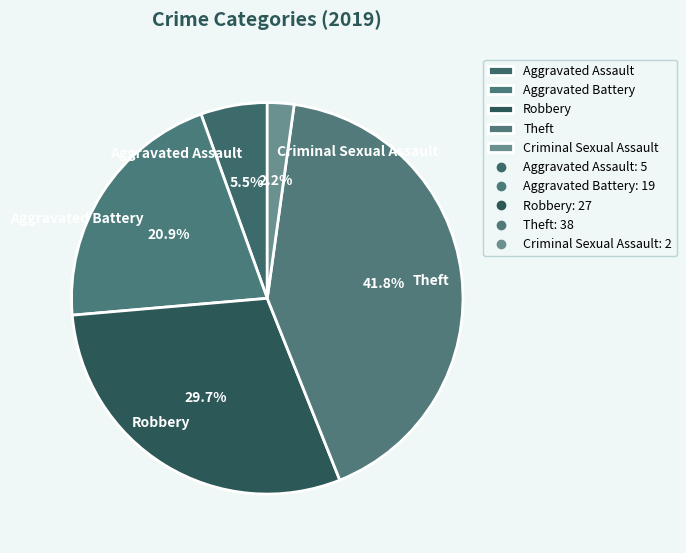

Which has a higher value, Aggravated Battery or Criminal Sexual Assault?

Aggravated Battery